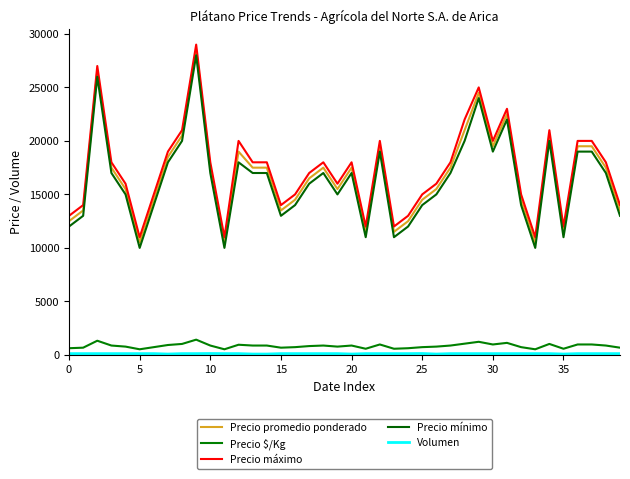

Which label corresponds to the largest value in the chart?

9